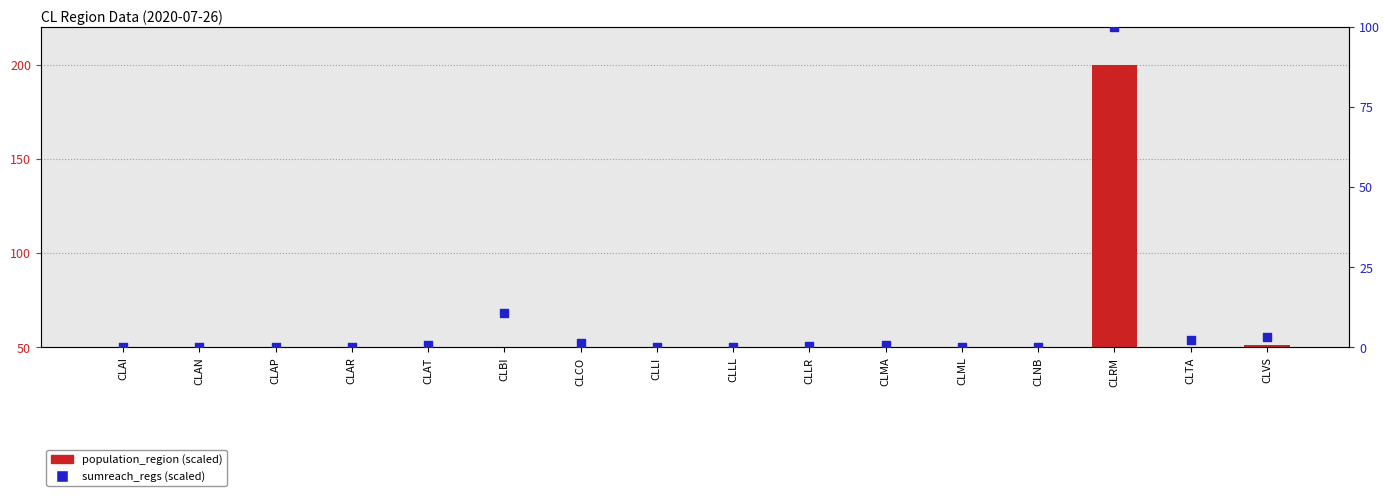

Which series reaches the minimum Y coordinate?

sumreach_regs (scaled)